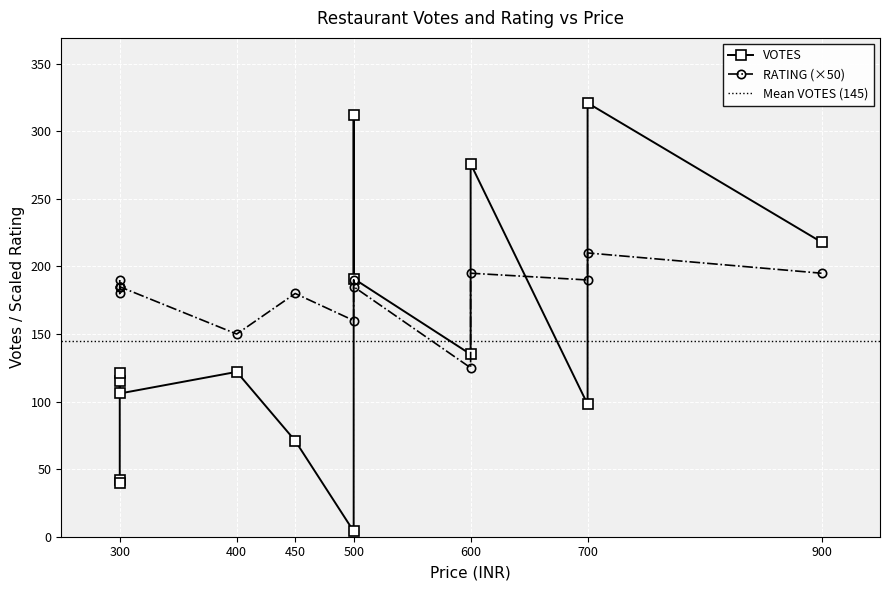

How many values in the RATING series are below 3?

1